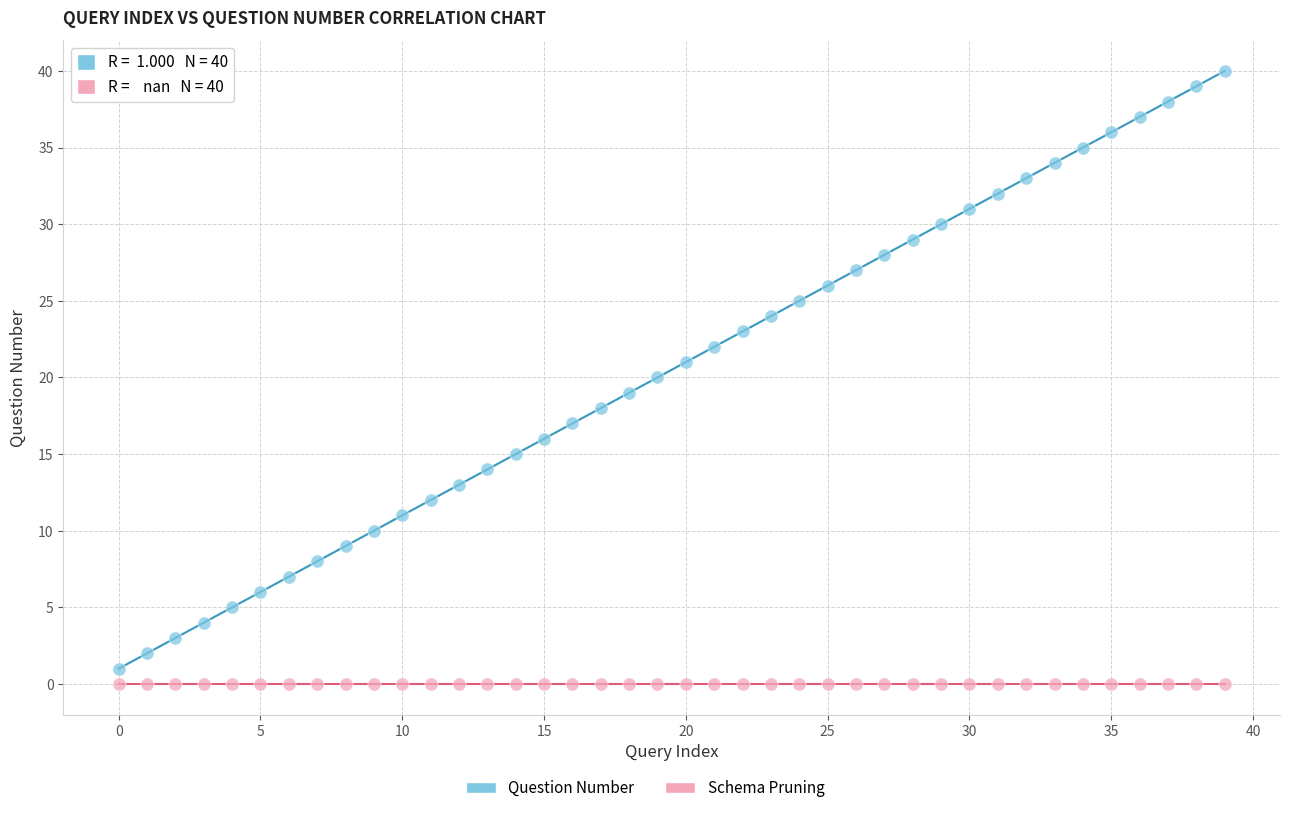

Which series reaches the maximum Y coordinate?

Question Number